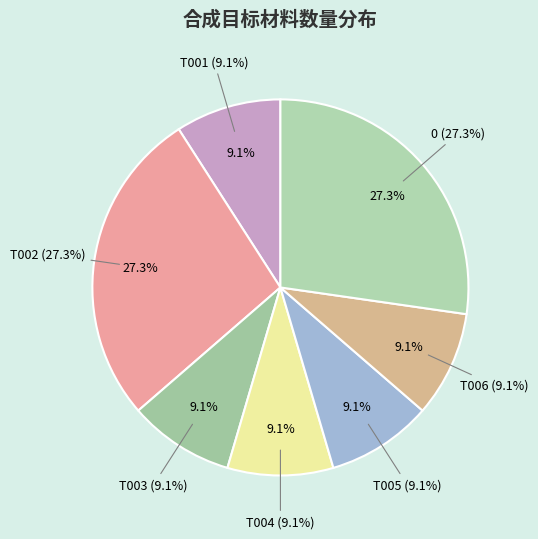

To the nearest percent, what is the difference between the 0 and T006 slice percentages?

18%